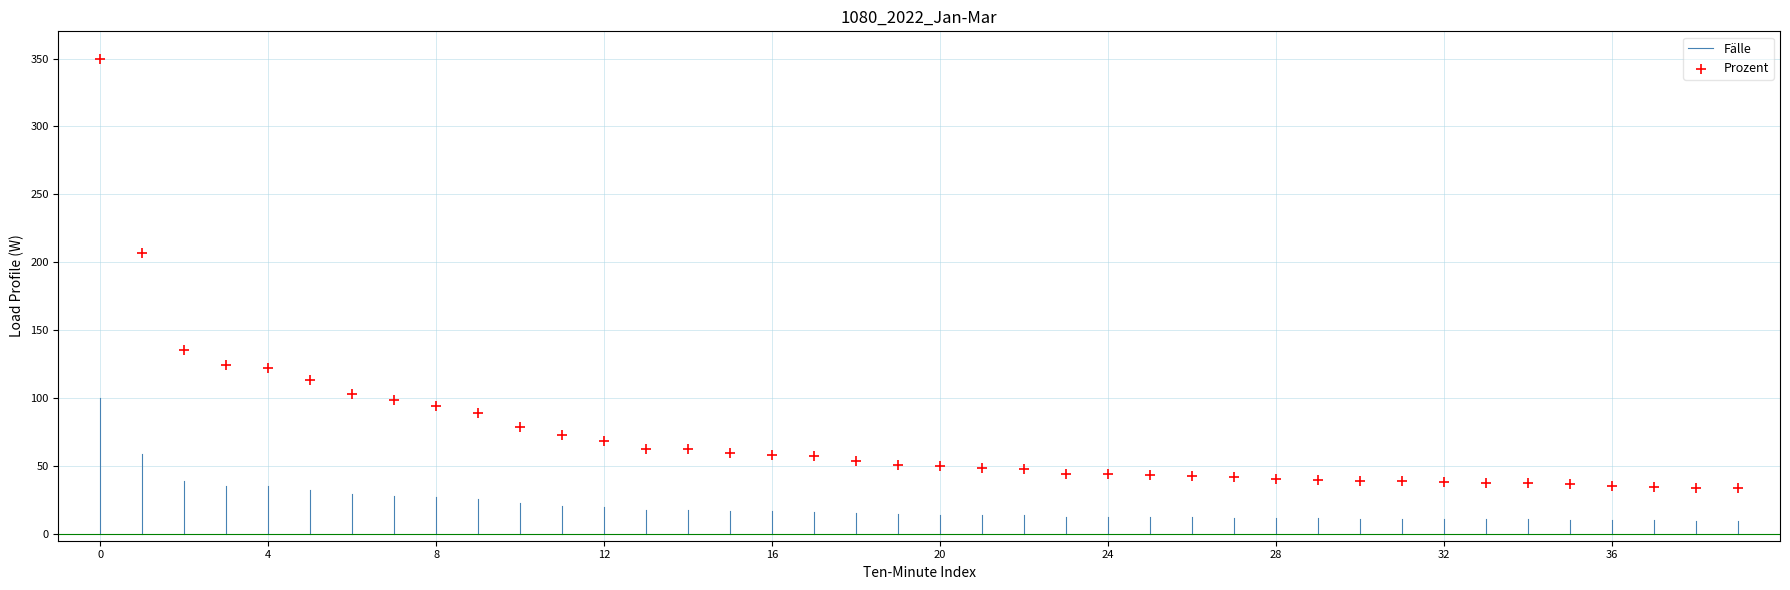

What Y value in the scatter plot is closest to 191?

206.6